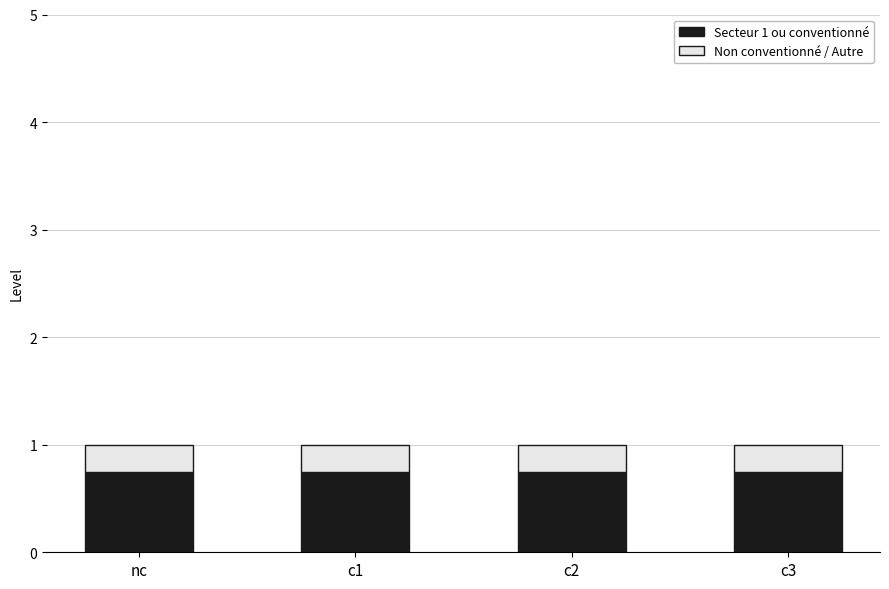

What are all the series names shown in the legend?

Secteur 1 ou conventionné, Non conventionné / Autre